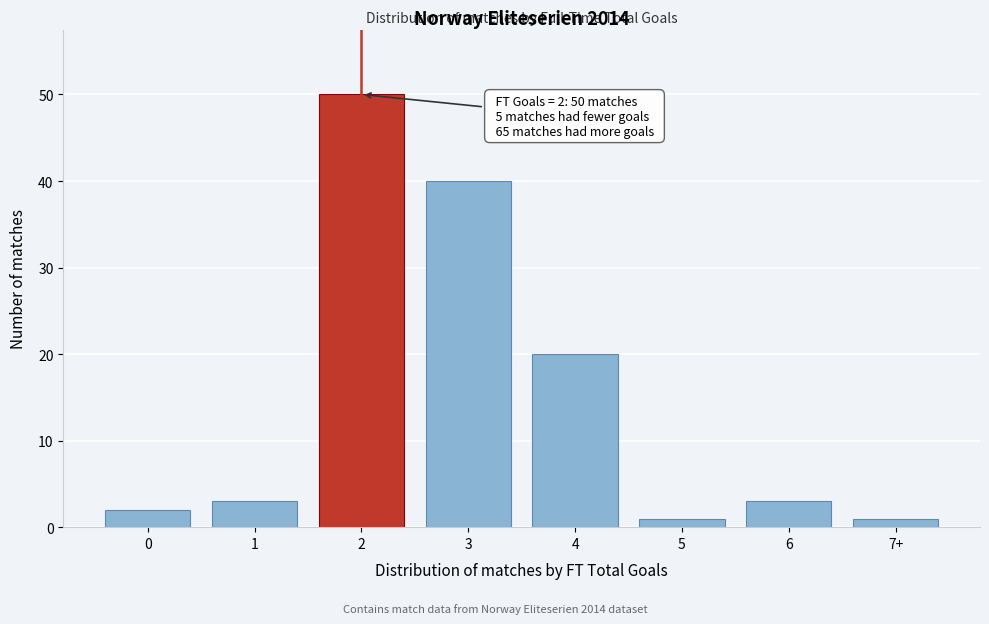

Reading left to right, transcribe all the data shown in this chart.

0=2	1=3	2=50	3=40	4=20	5=1	6=3	7+=1